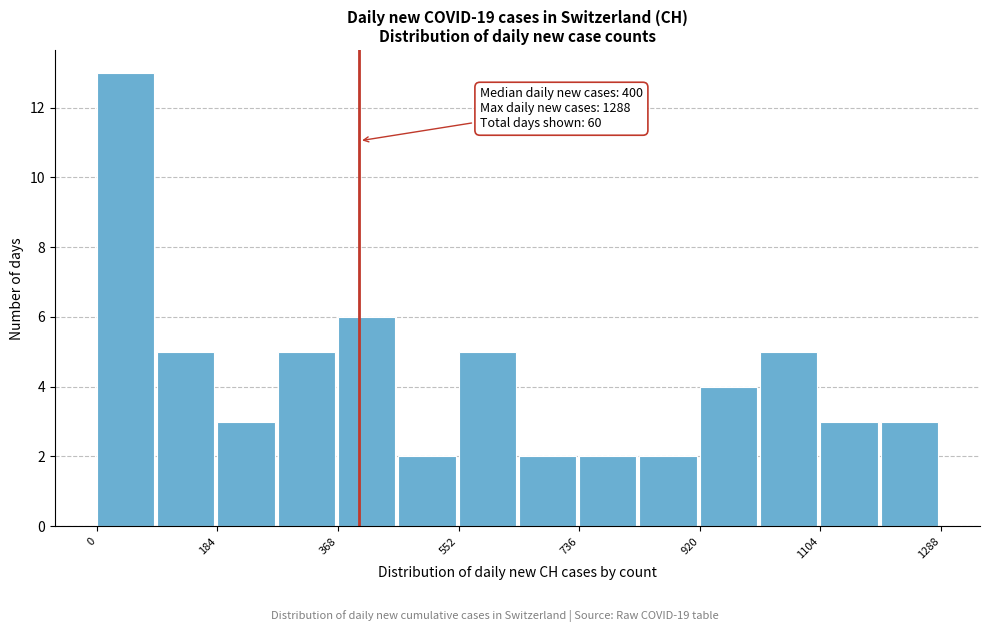

Over which range of the x-axis is the bar tallest?

0 to 92